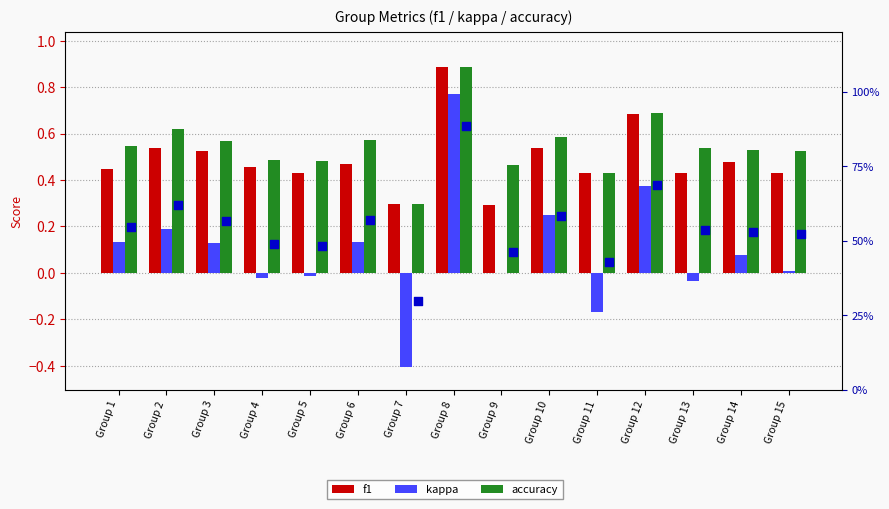

What is the total value across all series at Group 13?

1.5